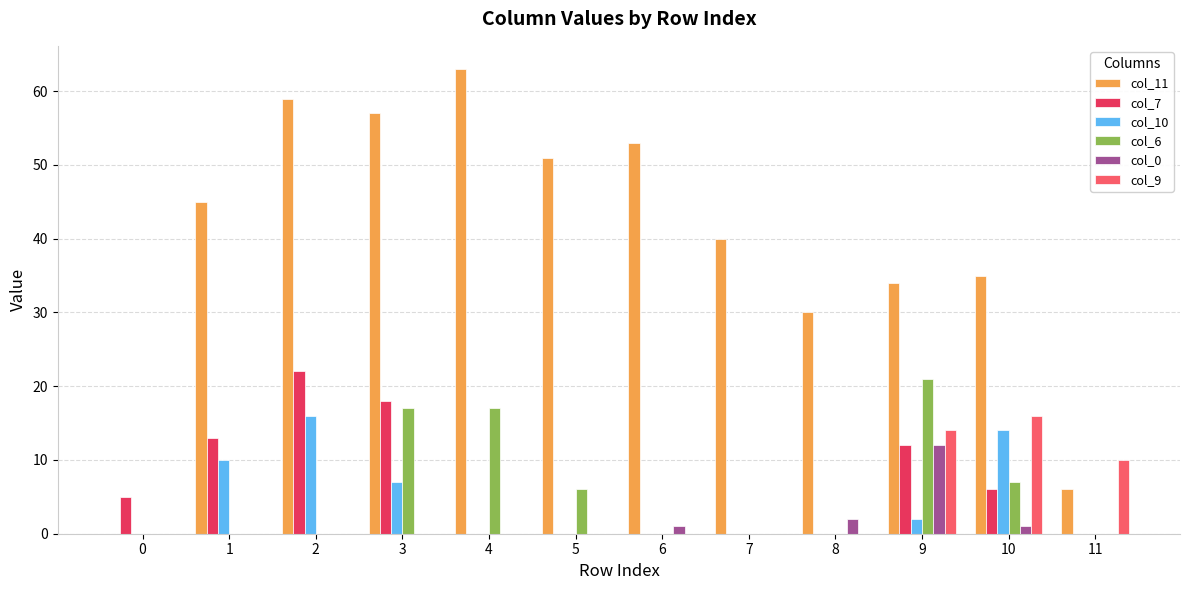

At which label does col_11 reach its peak?

4